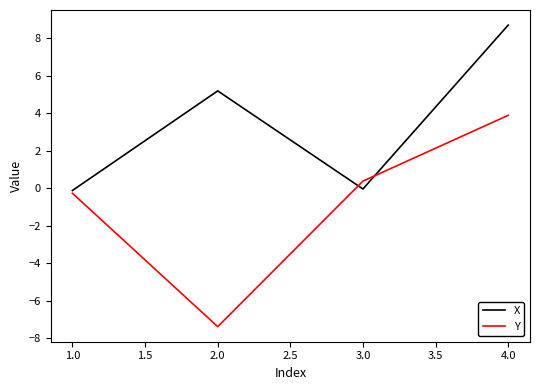

Is it true that Y equals -0.3 at 1.0?

True